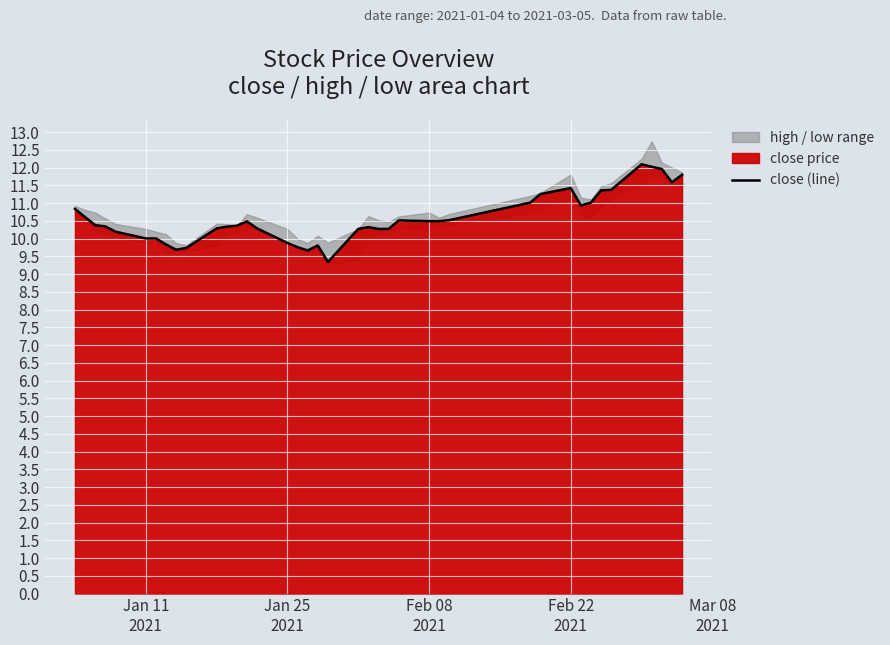

What is the value of the 27th point from the left?

10.5